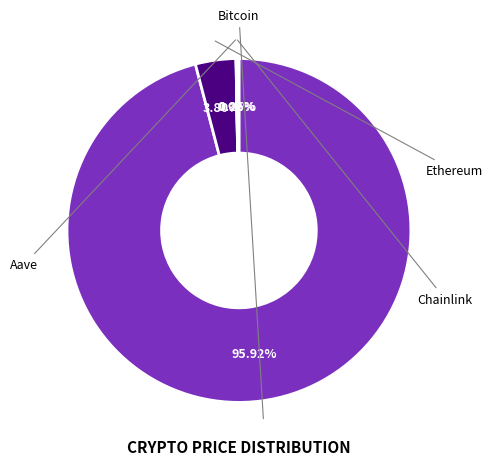

Is there any slice that represents more than half of the pie?

Yes